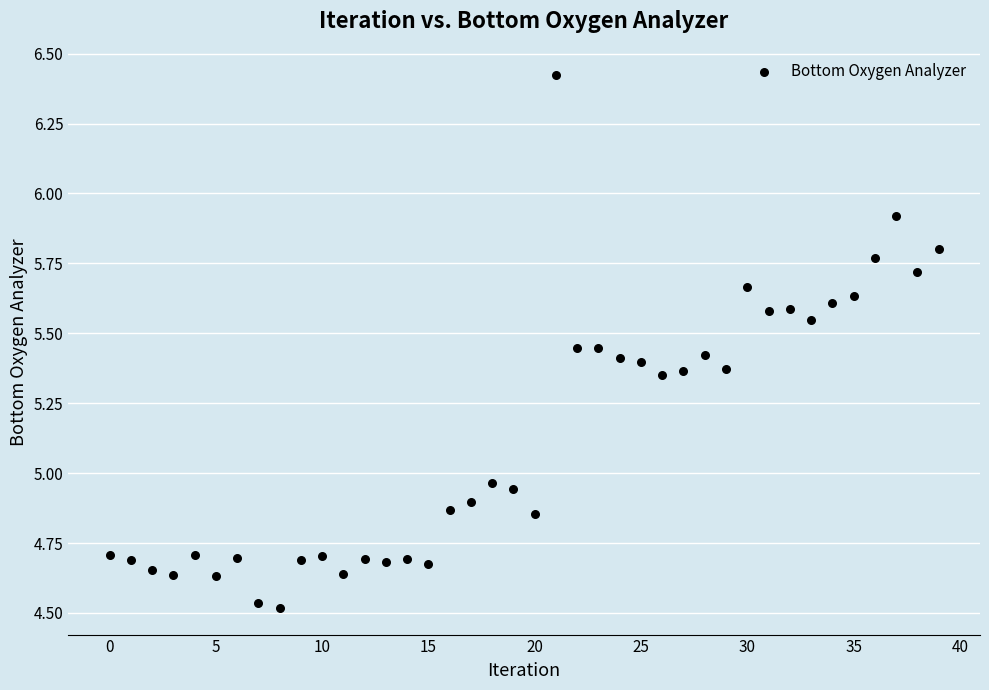

What is the range of Y values (max minus min)?

1.9